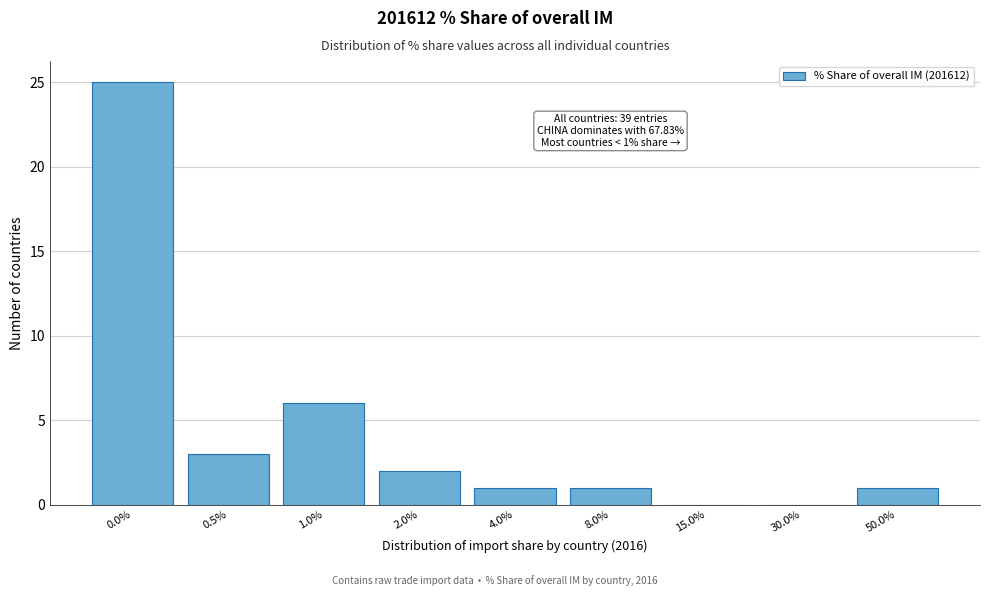

Reading right to left, what are all the values shown in this chart?

50.0%=1	30.0%=0	15.0%=0	8.0%=1	4.0%=1	2.0%=2	1.0%=6	0.5%=3	0.0%=25